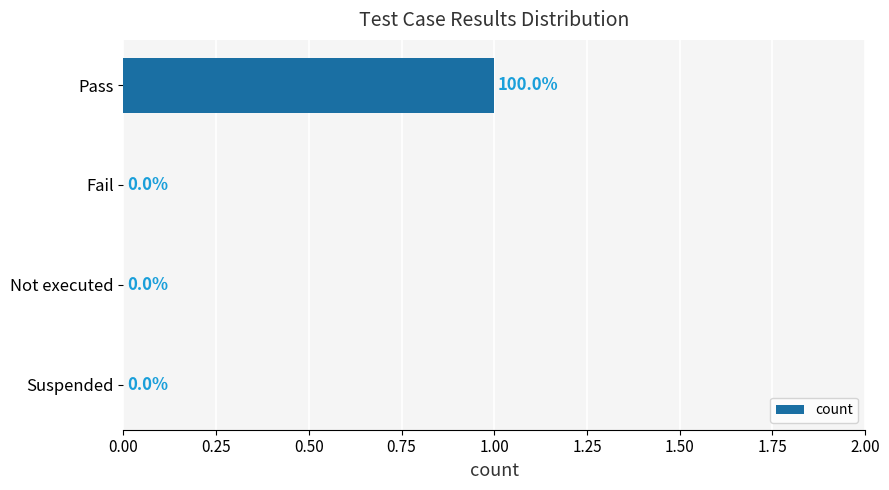

How many values are between 0 and 1?

4